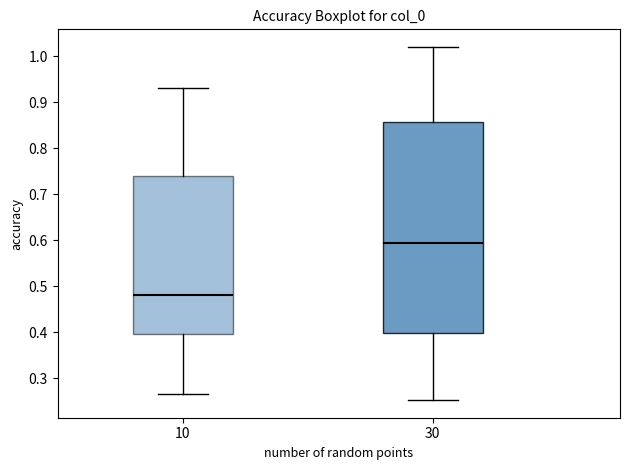

Which box's median line is the highest?

30